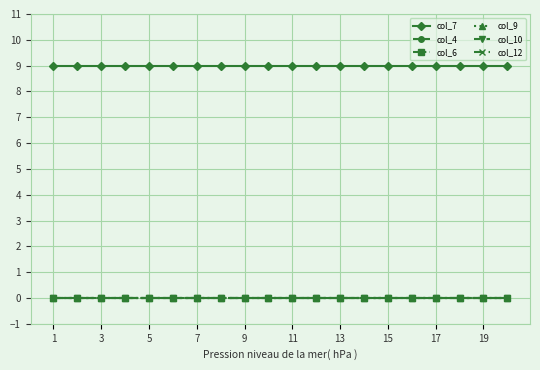

Is this an area chart (filled region under the line)?

No